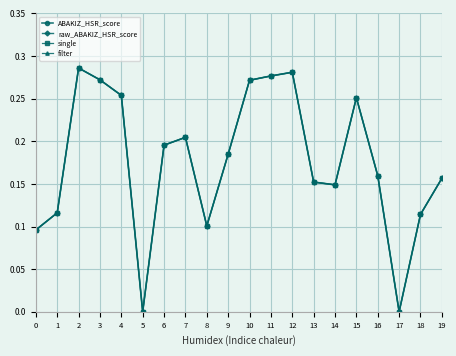

Is it true that ABAKIZ_HSR_score equals 0.3 at 3?

True